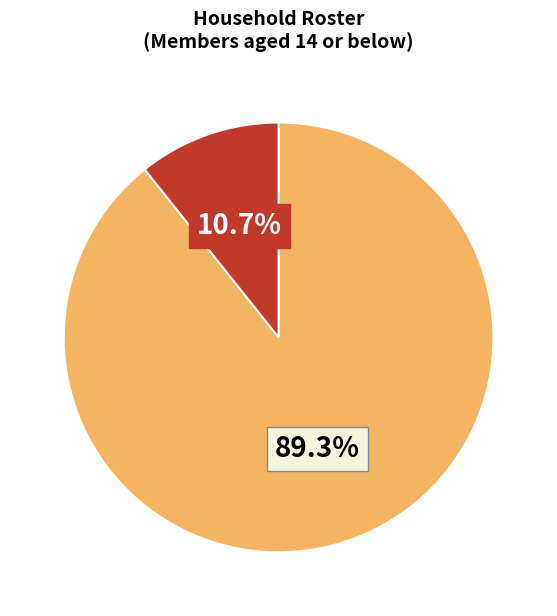

How many segments does this pie chart have?

2